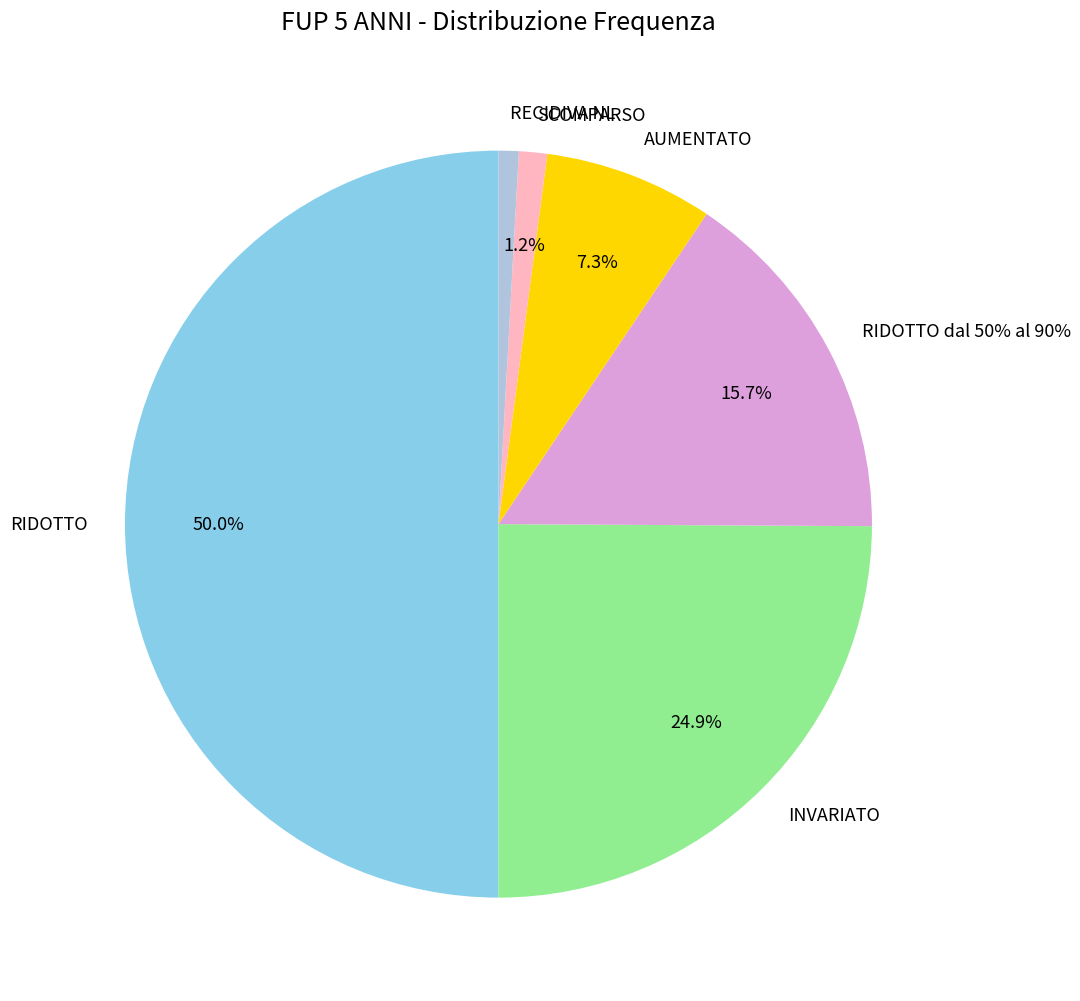

The RIDOTTO slice represents 38% of the pie. True or false?

False